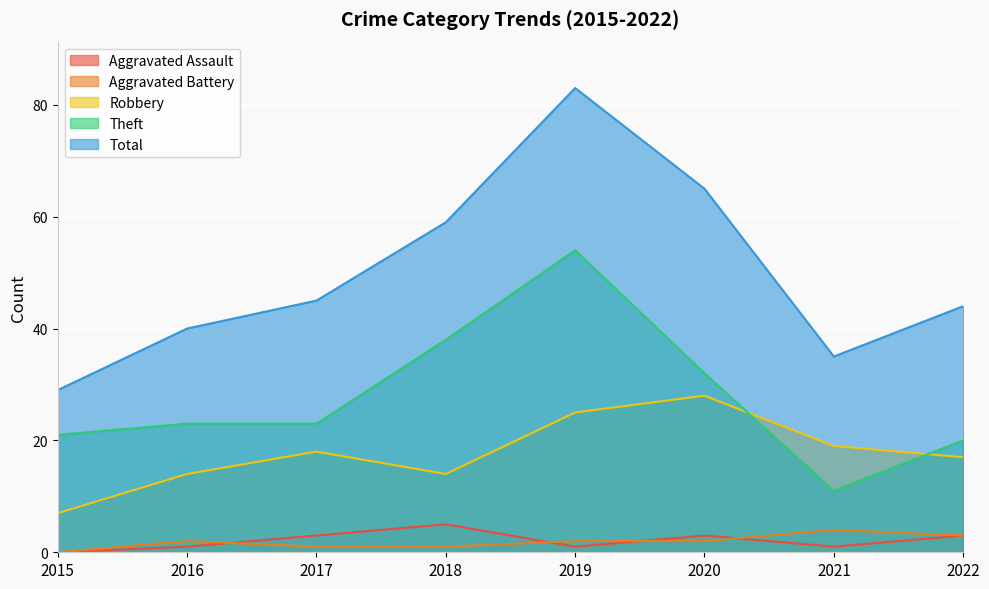

In Aggravated Battery, how many points are higher than both neighbors (excluding endpoints)?

2